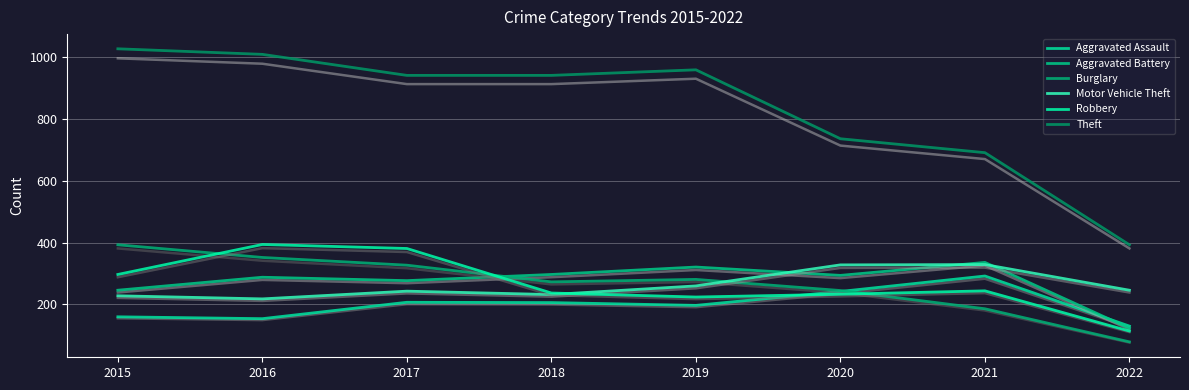

The Motor Vehicle Theft series shows 62 at 2015. True or false?

False